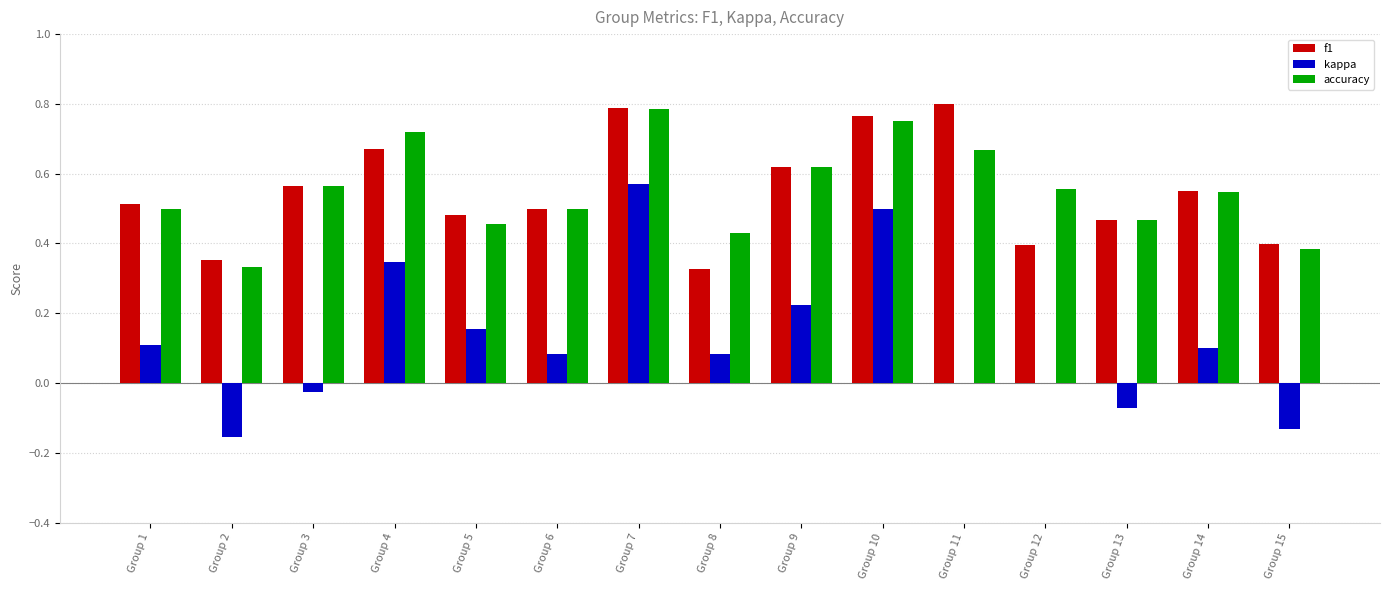

Between Group 1 and Group 10, which series saw the biggest shift?

kappa